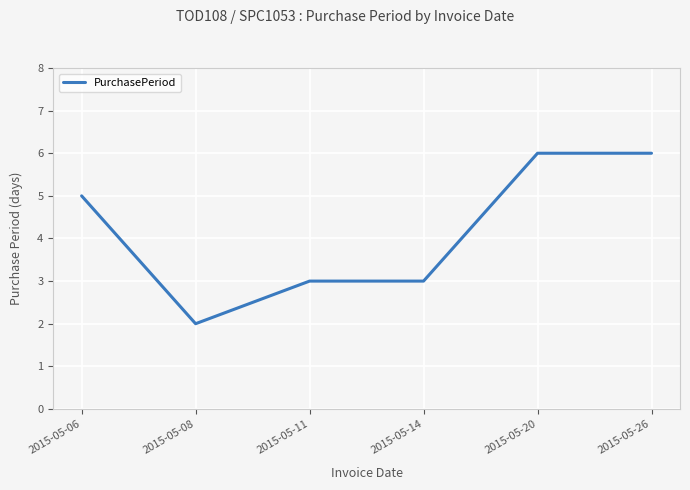

What is the average value?

4